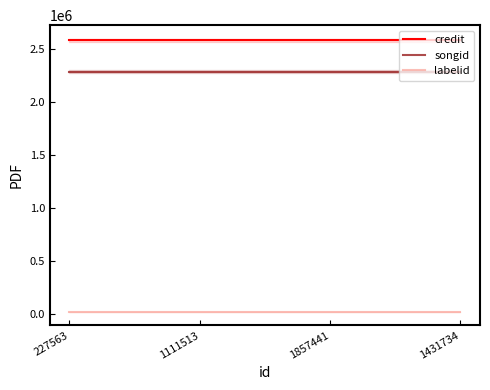

Is the value of credit at 1111513 greater than the value of labelid at 1431734?

Yes